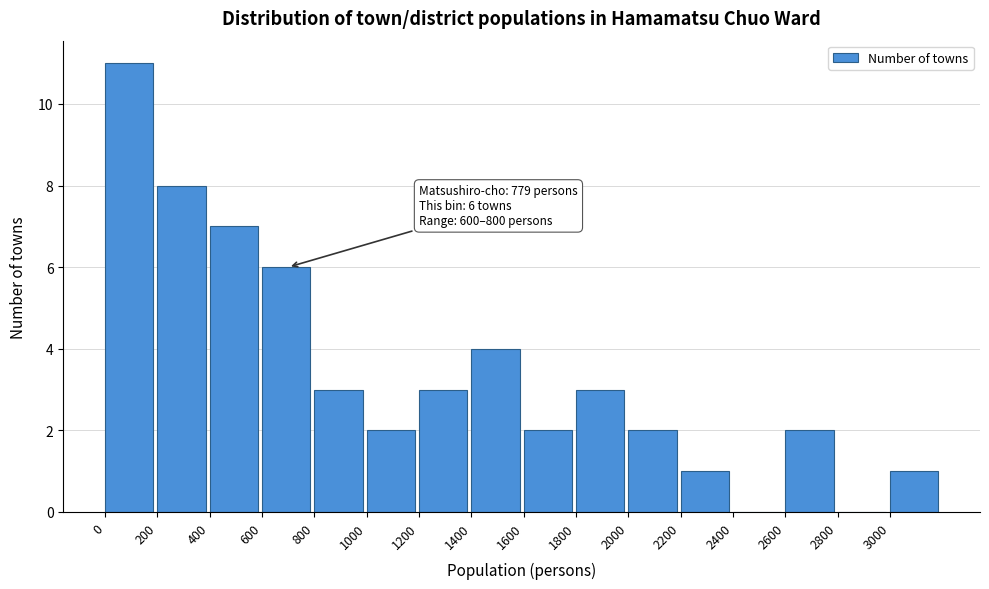

Over which range of the x-axis is the bar tallest?

0 to 200